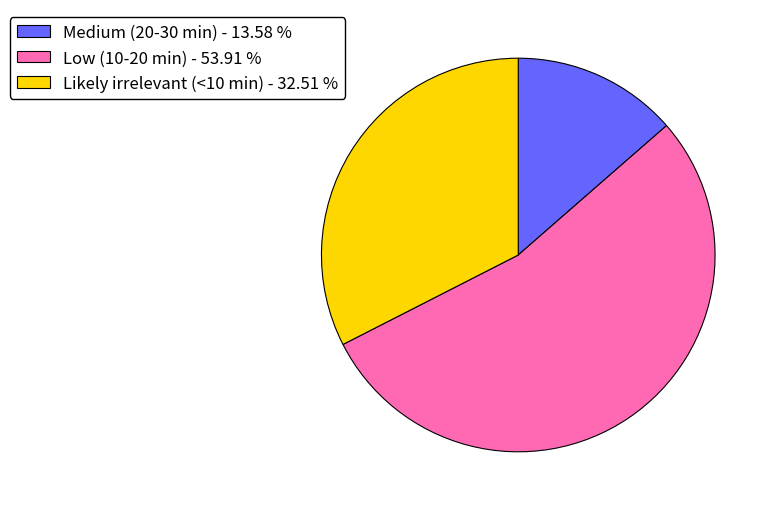

Is there a majority slice in this chart?

Yes